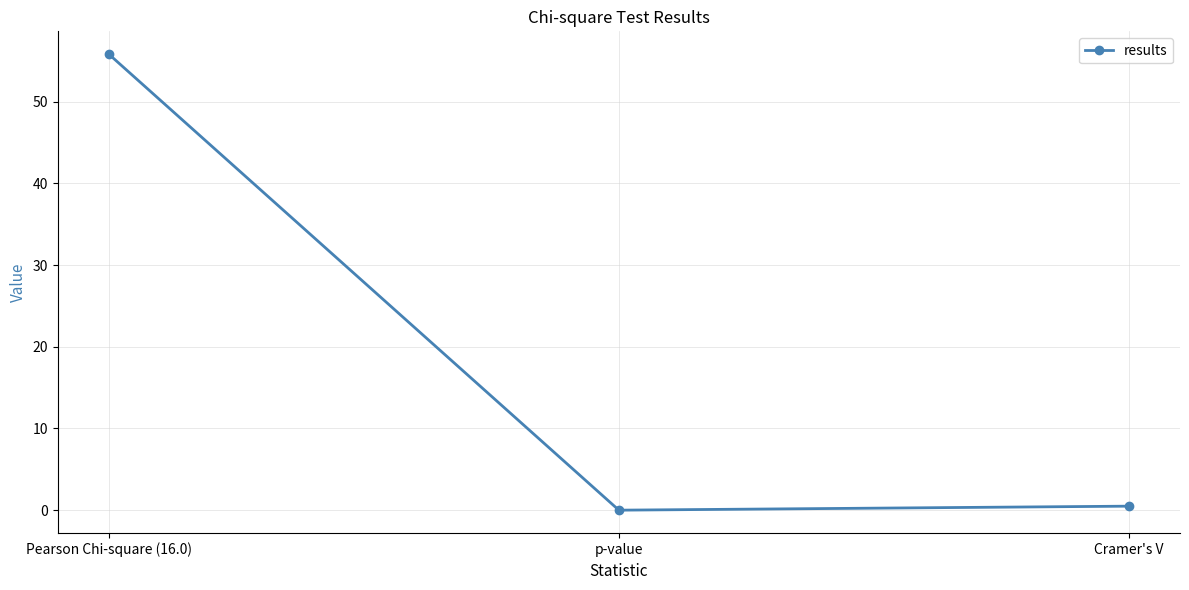

What is the difference between the maximum and minimum values?

55.8